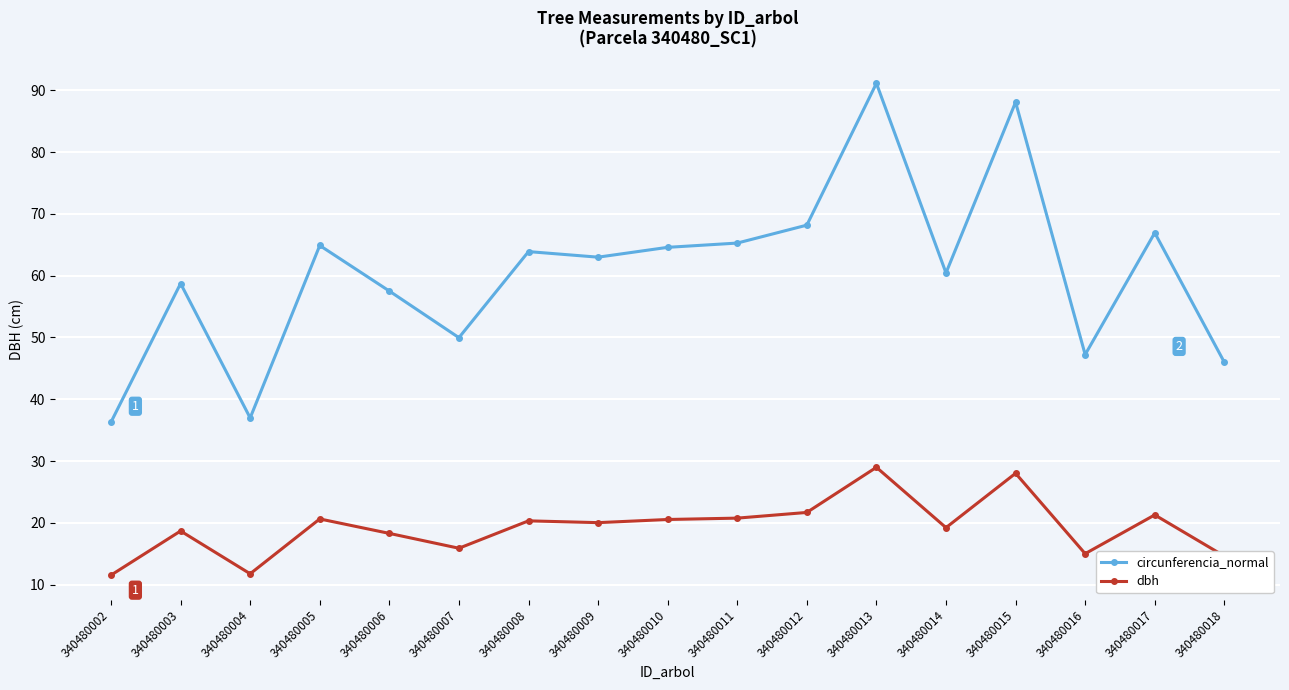

What is the difference between the highest and lowest values at 340480015?

60.0